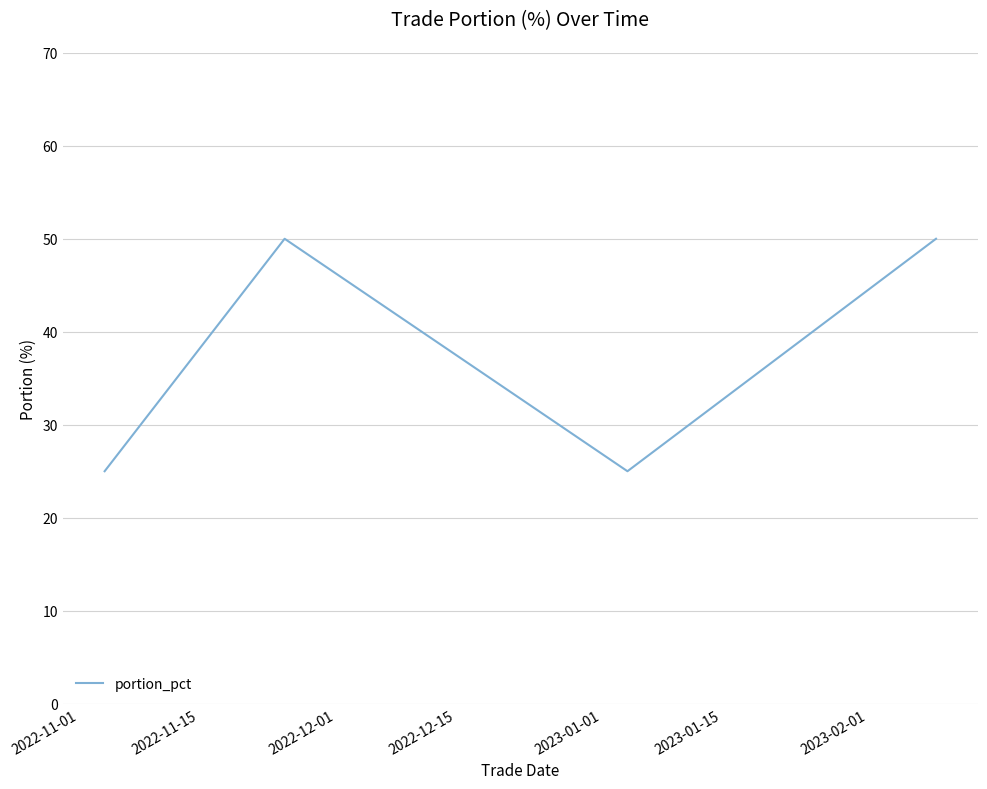

What is the sum of all values?

150